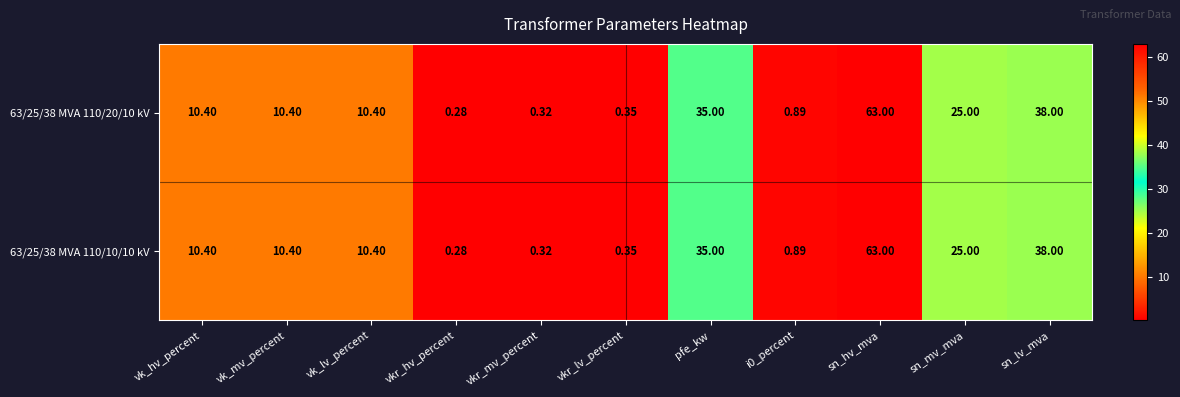

At which category is the sum across all series the highest?

sn_hv_mva